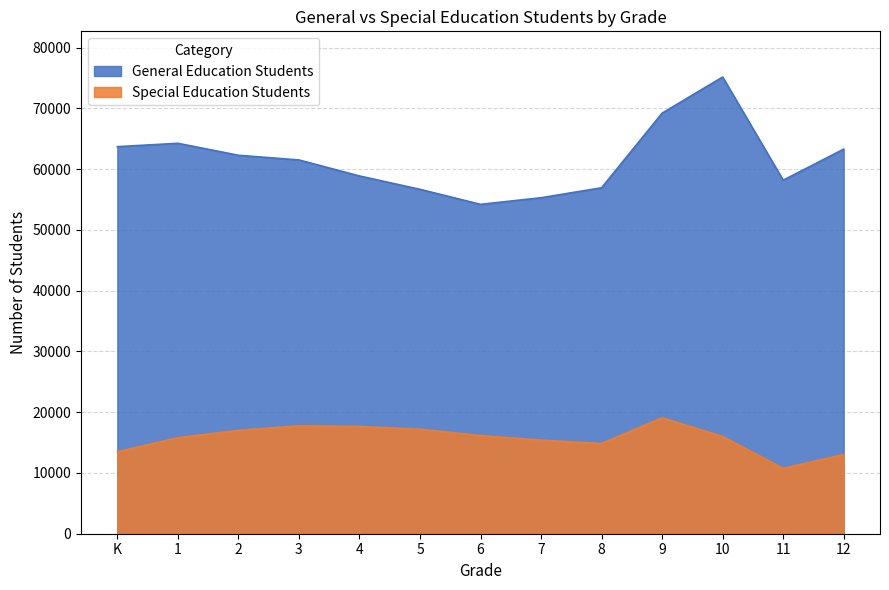

What is the sum of the Special Education Students values at 12 and 6?

29182